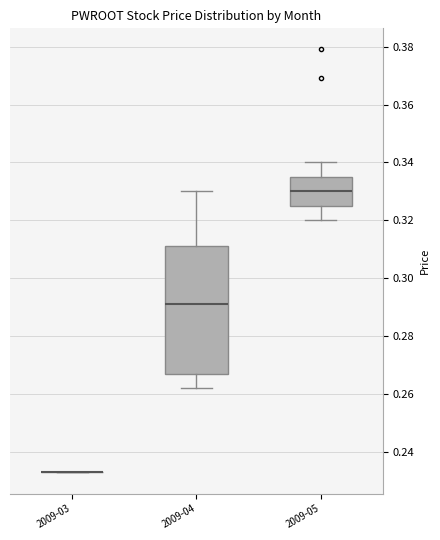

Reading left to right, read every box against the y-axis: the position of its median line, the range the box covers, and the ends of its whiskers. The values are not printed on the chart, so give them approximately, as read against the axis.

2009-03: box collapsed to a line at 0.234, whiskers 0.234 to 0.234
2009-04: median 0.292, box 0.268 to 0.312, whiskers 0.262 to 0.330
2009-05: median 0.330, box 0.326 to 0.336, whiskers 0.320 to 0.340